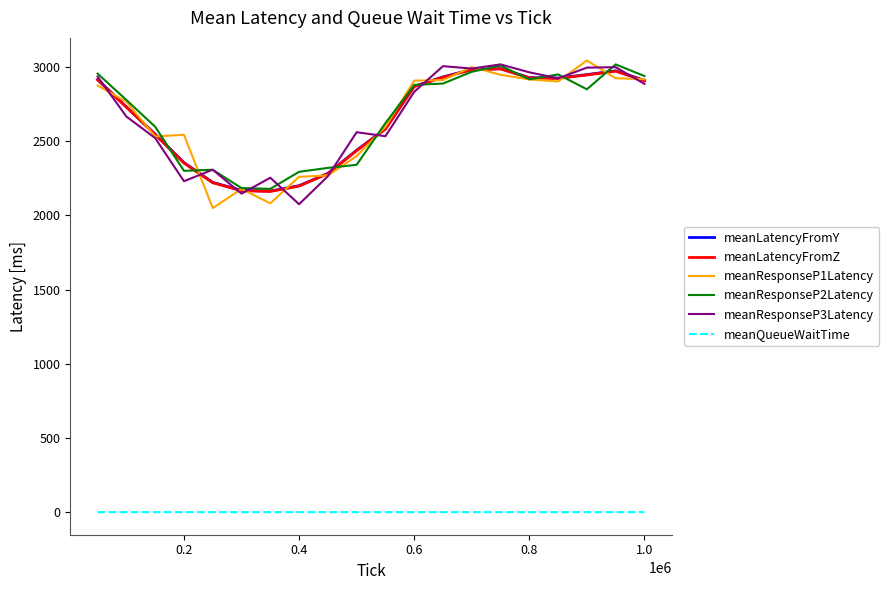

True or false: meanLatencyFromZ has more than 0 points higher than both neighbors.

True